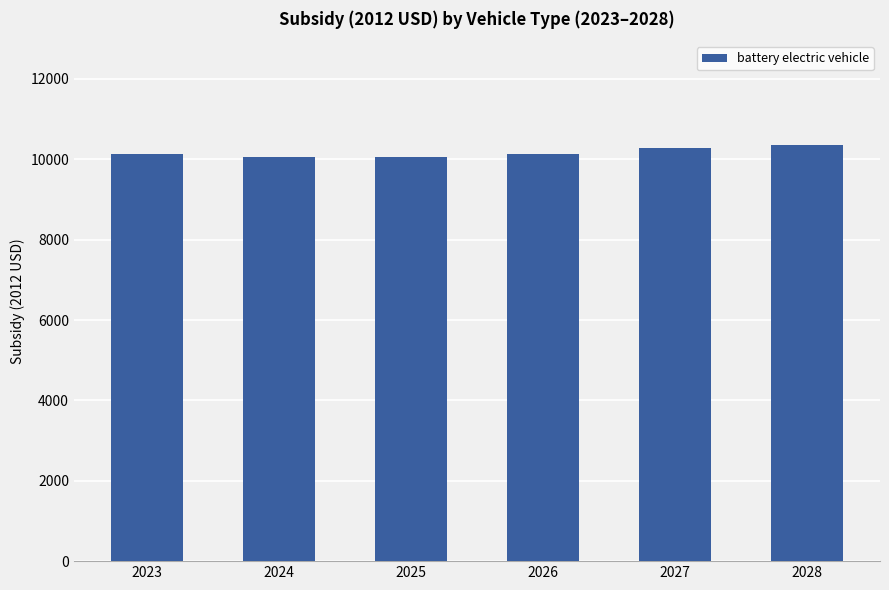

Does the chart contain any negative values?

No